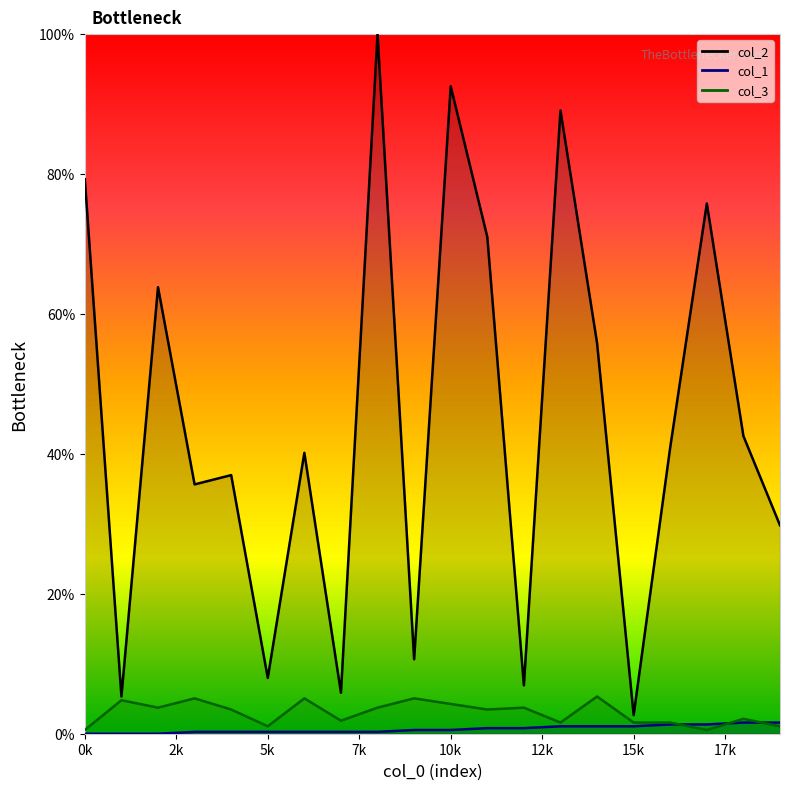

List the labels in order of col_3 value, largest first.

14, 3, 6, 9, 1, 10, 2, 8, 12, 4, 11, 18, 7, 13, 15, 16, 5, 19, 0, 17